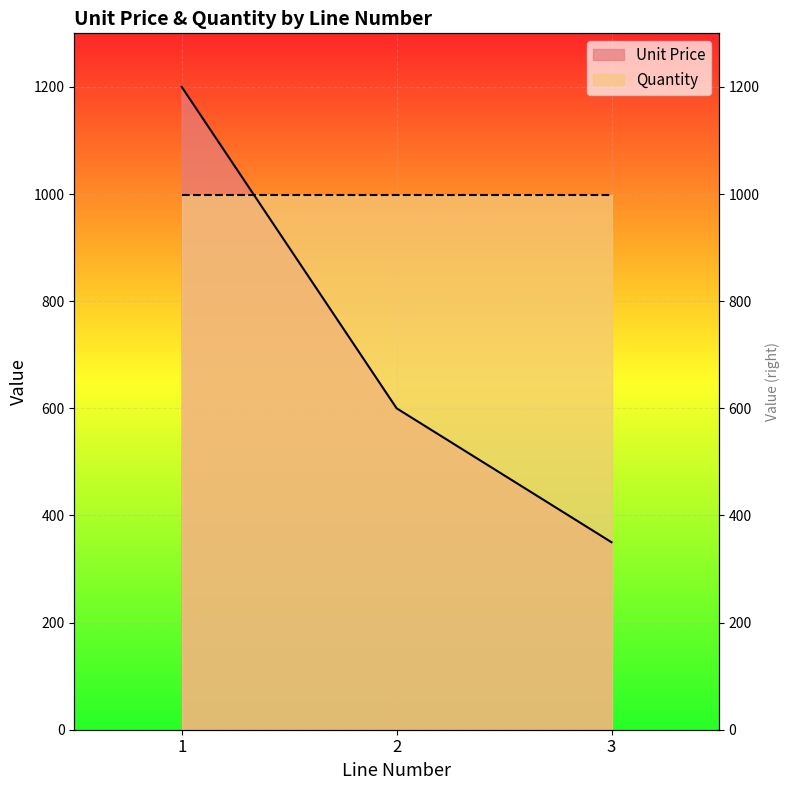

Reading left to right, list all the values displayed in this chart.

1200	600	350